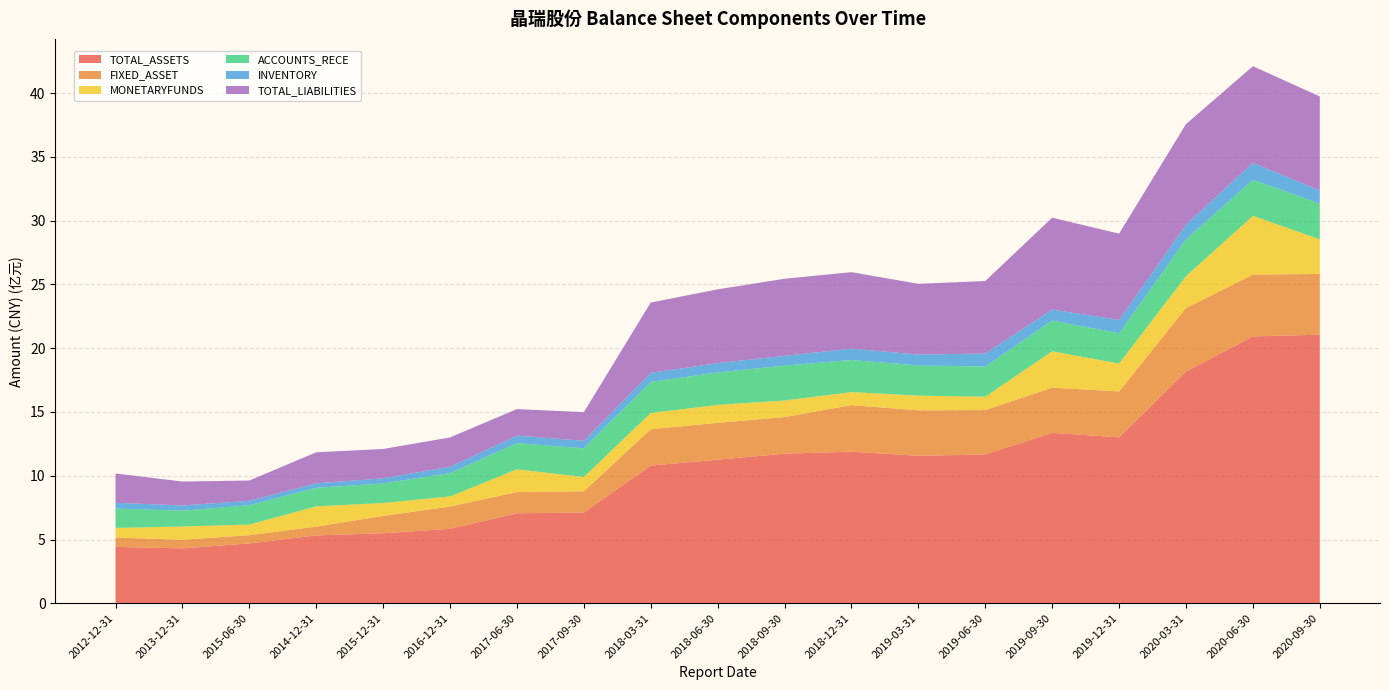

Reading left to right, extract all data points from this chart.

TOTAL_ASSETS: 2012-12-31=442236920.2	2013-12-31=430272953.7	2015-06-30=469215940.0	2014-12-31=532366888.3	2015-12-31=548939612.8	2016-12-31=583970286.3	2017-06-30=705732938.4	2017-09-30=711581631.8	2018-03-31=1079971857.3	2018-06-30=1125551434.6	2018-09-30=1172994089.9	2018-12-31=1188567659.3	2019-03-31=1156580412.6	2019-06-30=1167026049.8	2019-09-30=1336475166.2	2019-12-31=1301172770.4	2020-03-31=1816736896.7	2020-06-30=2092813239.8	2020-09-30=2106144757.6
FIXED_ASSET: 2012-12-31=73590653.7	2013-12-31=67689251.0	2015-06-30=64601182.4	2014-12-31=68762291.3	2015-12-31=135843304.0	2016-12-31=174720679.6	2017-06-30=166447052.3	2017-09-30=166039381.4	2018-03-31=284904858.6	2018-06-30=289213633.2	2018-09-30=287271356.8	2018-12-31=365283368.6	2019-03-31=356312584.0	2019-06-30=348197215.1	2019-09-30=354253089.8	2019-12-31=360015706.6	2020-03-31=499028489.4	2020-06-30=485023204.5	2020-09-30=476226728.1
MONETARYFUNDS: 2012-12-31=75033884.7	2013-12-31=104041364.2	2015-06-30=83489110.9	2014-12-31=158802832.8	2015-12-31=101452597.8	2016-12-31=79271264.9	2017-06-30=177983434.0	2017-09-30=112557928.2	2018-03-31=127471633.3	2018-06-30=140431784.3	2018-09-30=129813774.5	2018-12-31=102020276.3	2019-03-31=115396626.0	2019-06-30=104459628.0	2019-09-30=285198374.9	2019-12-31=219033790.1	2020-03-31=248966881.3	2020-06-30=460383358.3	2020-09-30=271925965.0
ACCOUNTS_RECE: 2012-12-31=151884928.5	2013-12-31=124320054.4	2015-06-30=151705765.0	2014-12-31=145646149.9	2015-12-31=153733988.3	2016-12-31=183077687.6	2017-06-30=205993002.1	2017-09-30=224946153.2	2018-03-31=243893545.7	2018-06-30=254963708.6	2018-09-30=273678066.4	2018-12-31=251834754.2	2019-03-31=236619488.1	2019-06-30=237127043.0	2019-09-30=241120702.8	2019-12-31=236949345.9	2020-03-31=289335298.3	2020-06-30=282486526.7	2020-09-30=280803373.7
INVENTORY: 2012-12-31=44941168.7	2013-12-31=40887630.2	2015-06-30=34606488.7	2014-12-31=34702003.2	2015-12-31=40066189.9	2016-12-31=49765556.2	2017-06-30=58379650.9	2017-09-30=59221057.7	2018-03-31=71073977.5	2018-06-30=72911613.2	2018-09-30=76762623.8	2018-12-31=89113546.1	2019-03-31=85662569.2	2019-06-30=101598875.5	2019-09-30=86633759.9	2019-12-31=104732564.3	2020-03-31=115210579.6	2020-06-30=133166683.7	2020-09-30=102173572.5
TOTAL_LIABILITIES: 2012-12-31=230102676.0	2013-12-31=187399130.4	2015-06-30=158929341.6	2014-12-31=243709255.1	2015-12-31=229904548.9	2016-12-31=229641542.7	2017-06-30=208398764.7	2017-09-30=224254201.0	2018-03-31=551073333.2	2018-06-30=578794461.4	2018-09-30=604330832.7	2018-12-31=599746845.6	2019-03-31=554483157.5	2019-06-30=568523423.5	2019-09-30=720361703.8	2019-12-31=676631562.1	2020-03-31=788189187.9	2020-06-30=758060299.4	2020-09-30=737415132.0